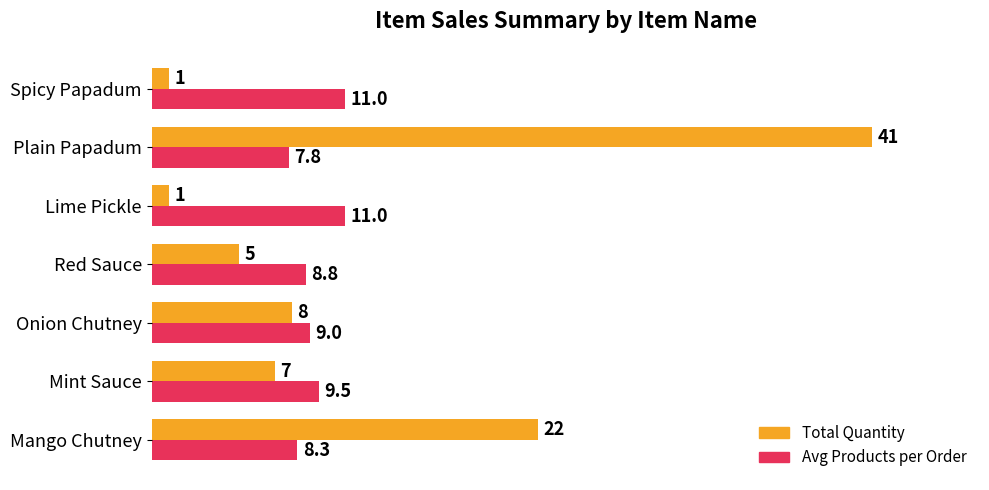

What is the total value across all series at Spicy Papadum?

12.0